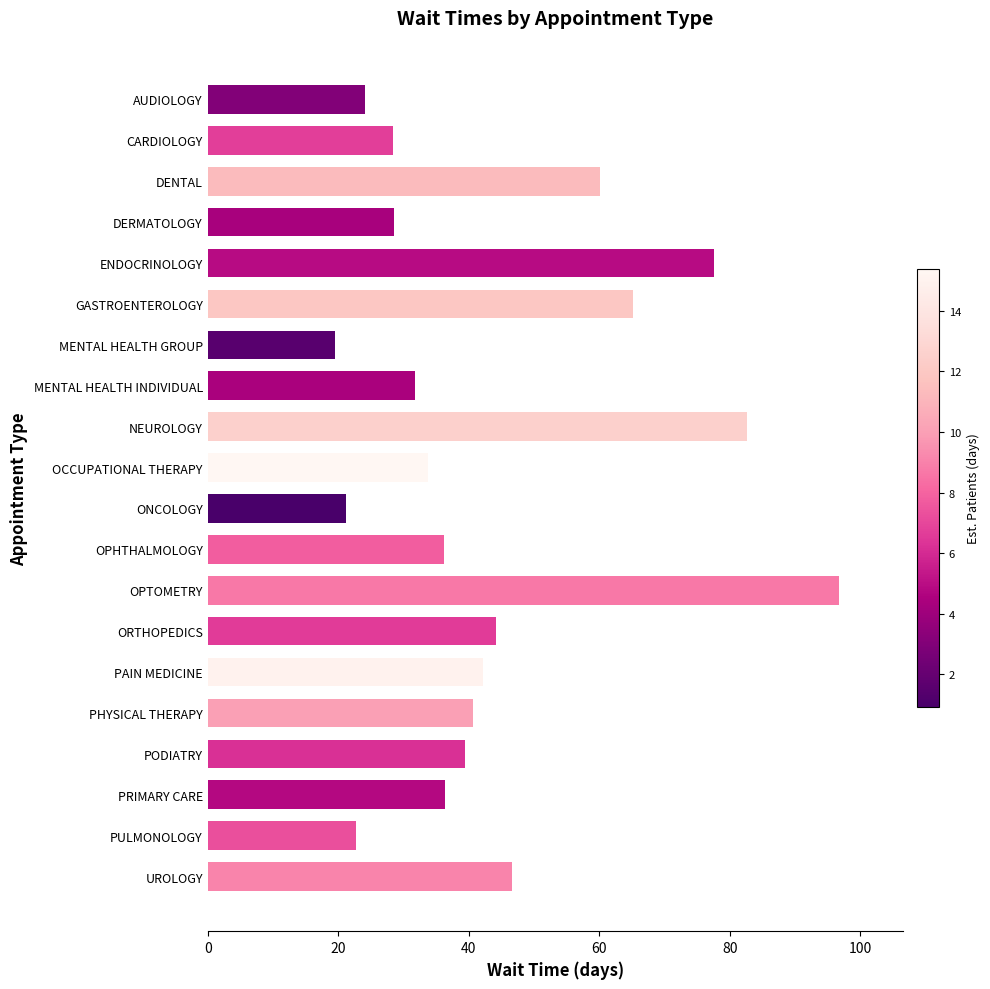

The chart shows a value of 37.3 at AUDIOLOGY. True or false?

False